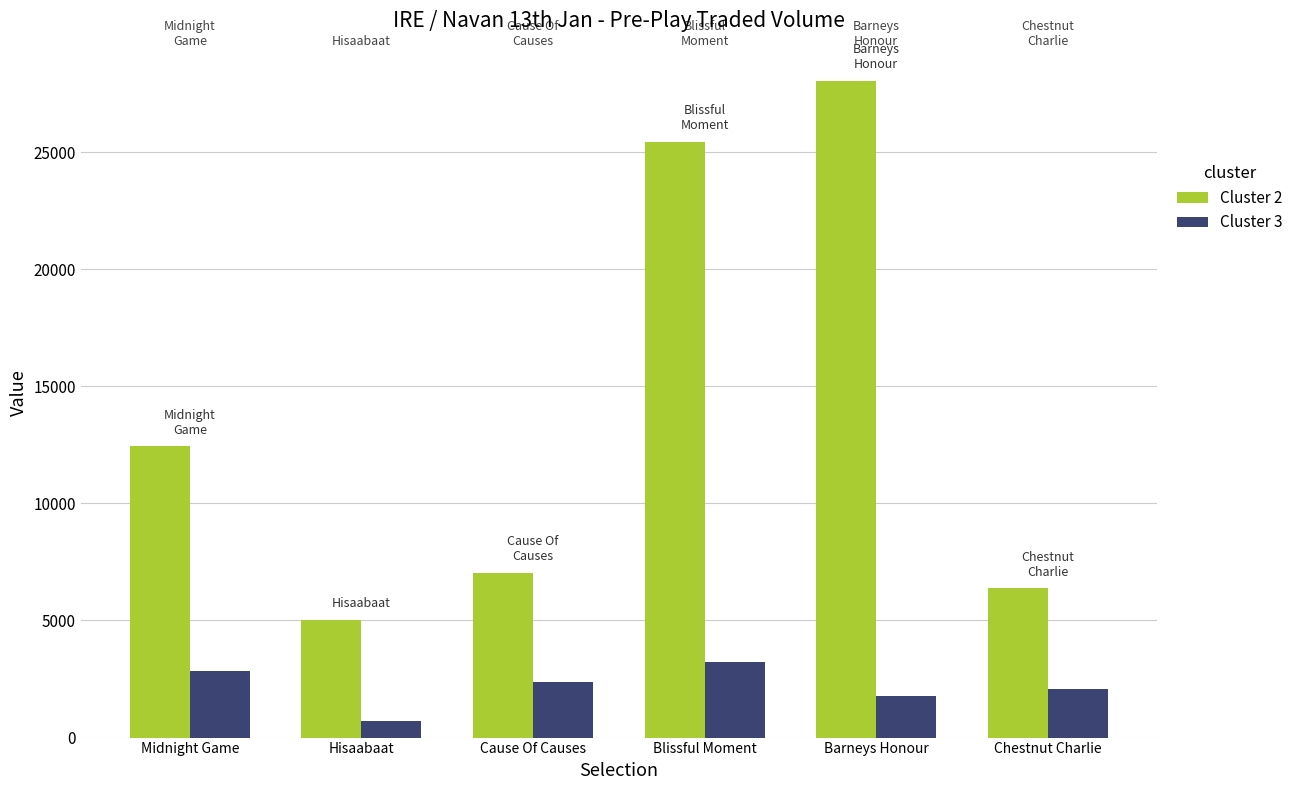

The Cluster 2 series shows 7043.1 at Cause Of Causes. True or false?

True